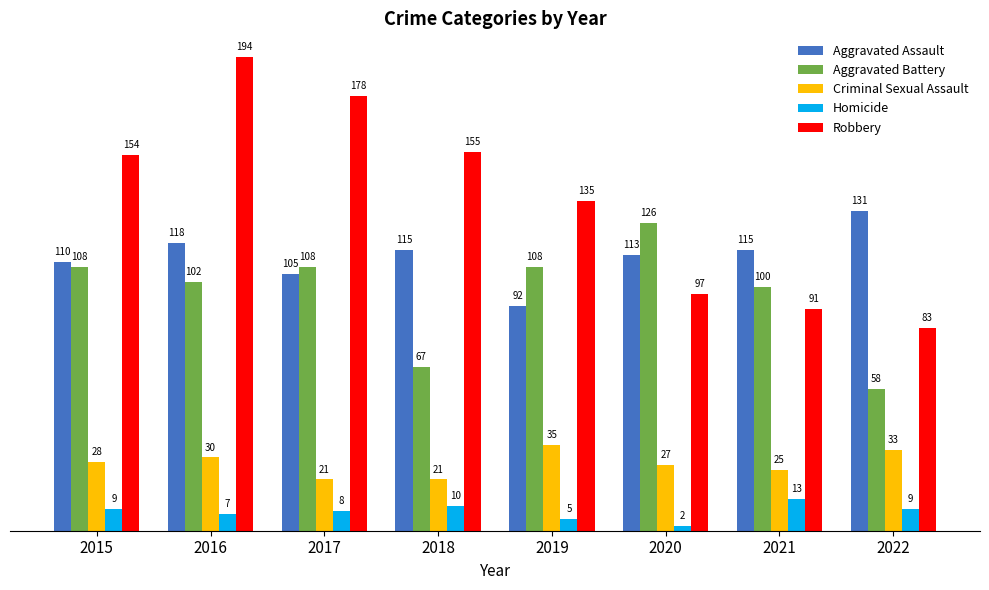

The value of Aggravated Battery at 2018 is 118. True or false?

False